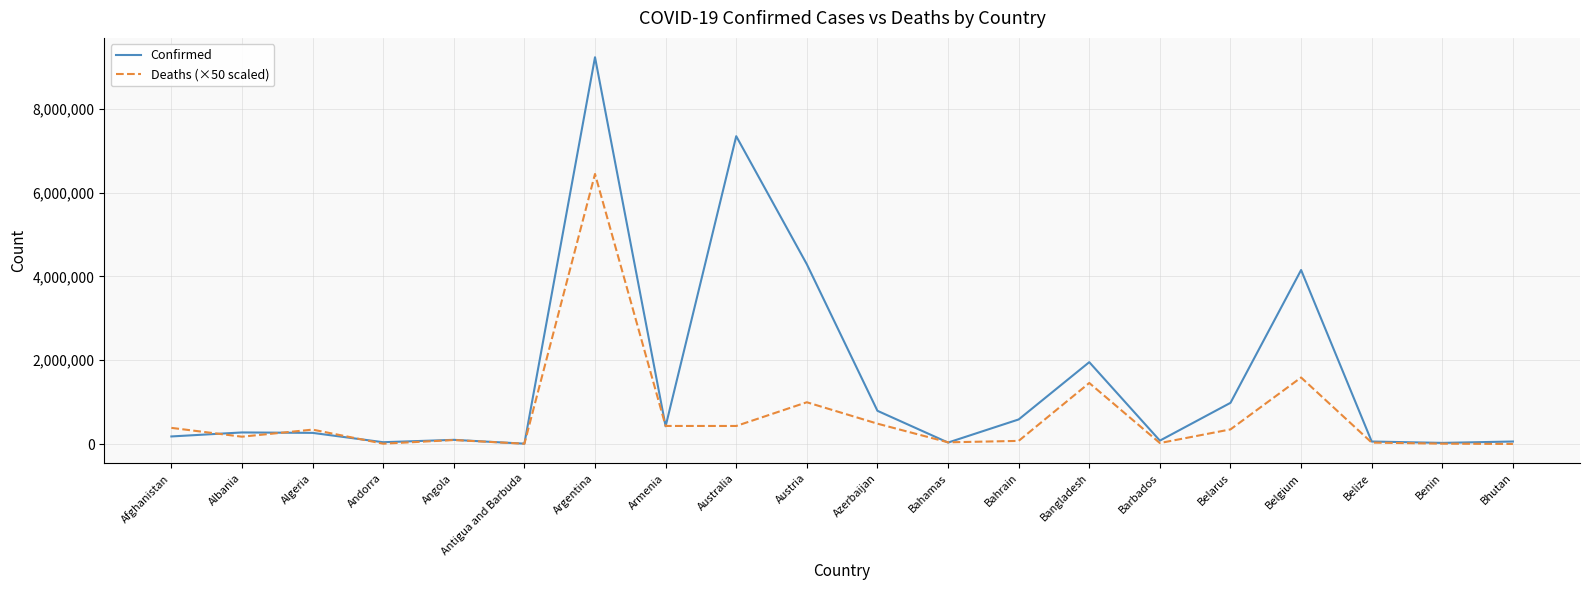

How many lines are shown in the chart?

2